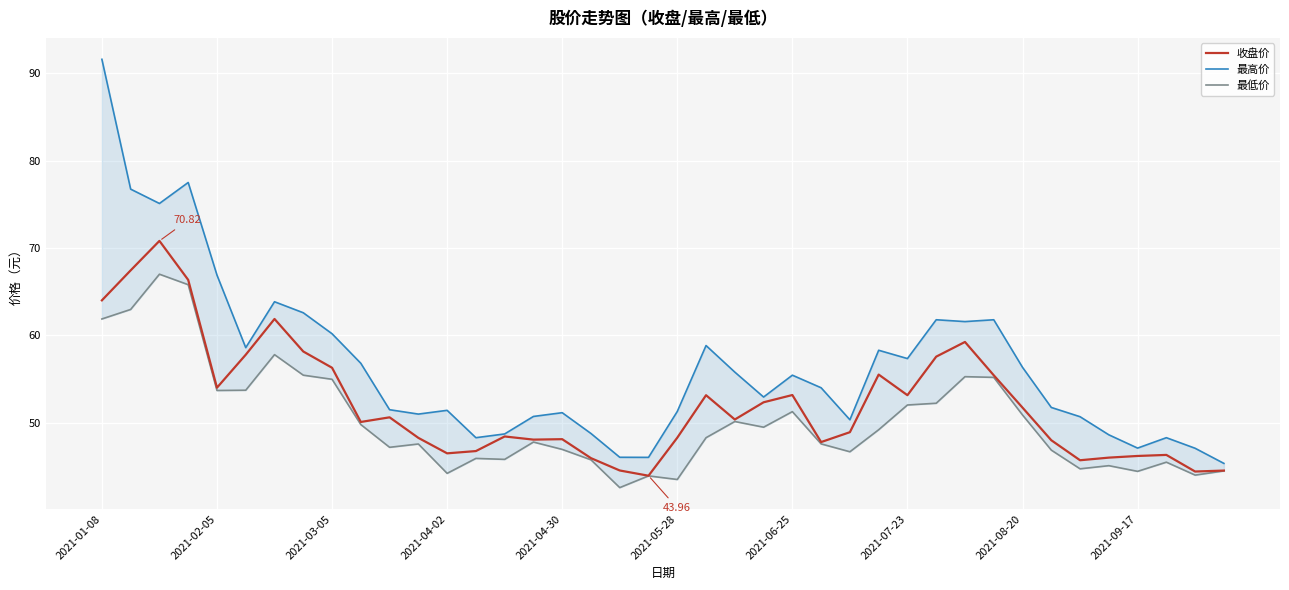

What is the sum of all 收盘价 values?

2086.6